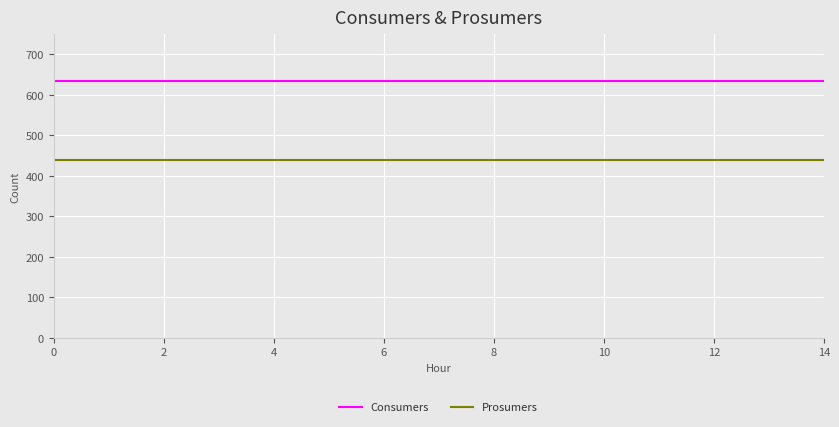

List the series in order of their peak value, lowest first.

Prosumers, Consumers